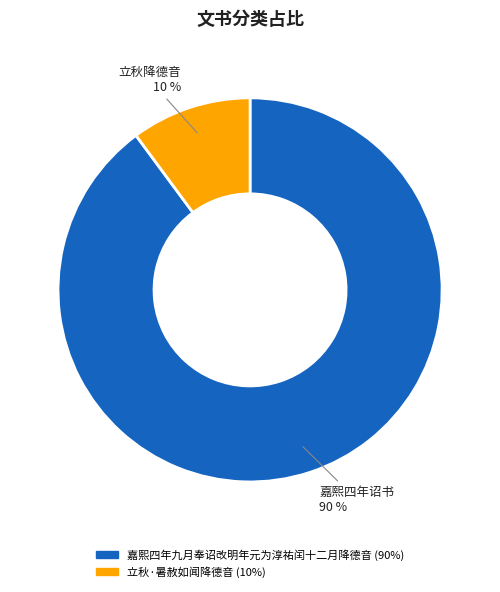

To the nearest percent, what is the average slice percentage?

50%